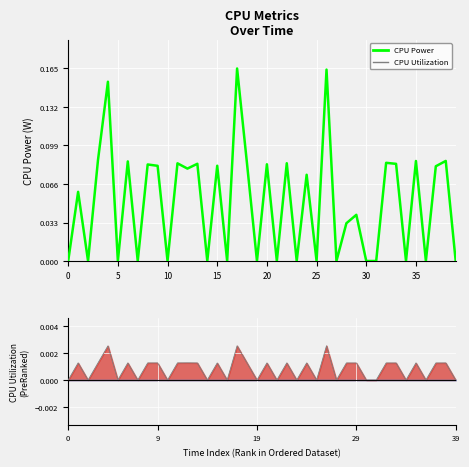

The value at 16 is 0.0. True or false?

True